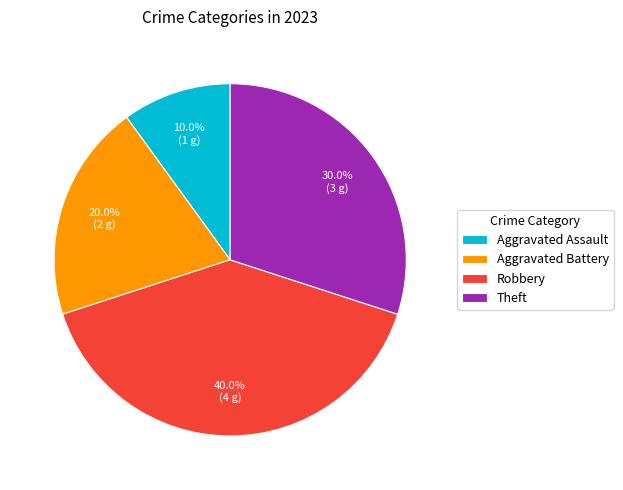

True or false: Aggravated Battery accounts for 34% of the total.

False